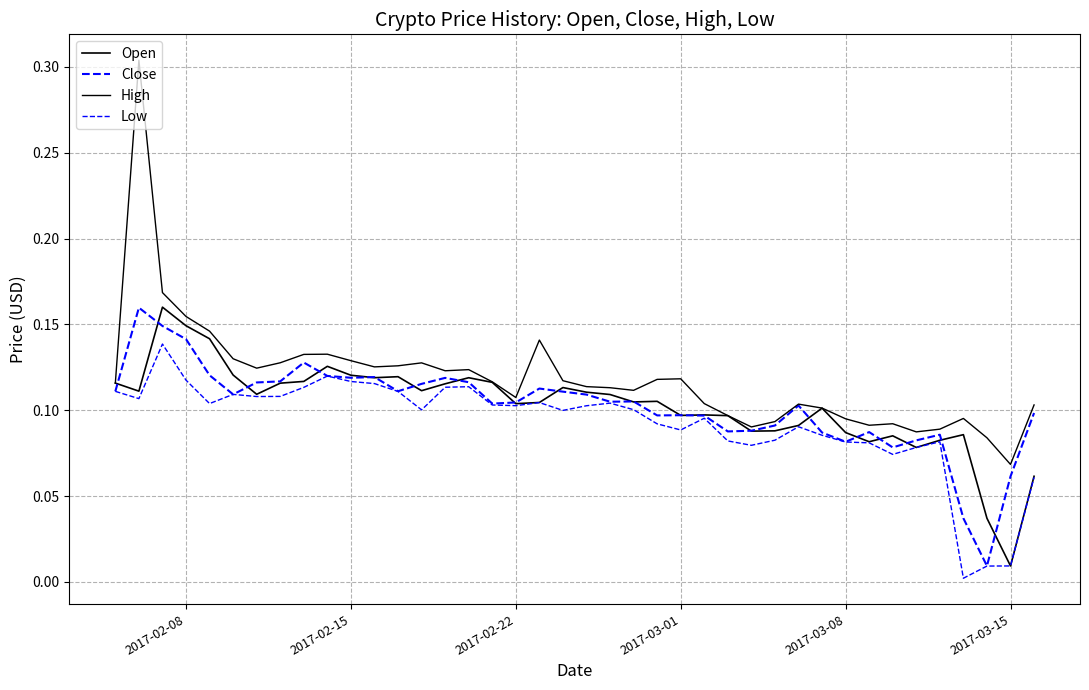

How many lines are shown in the chart?

4